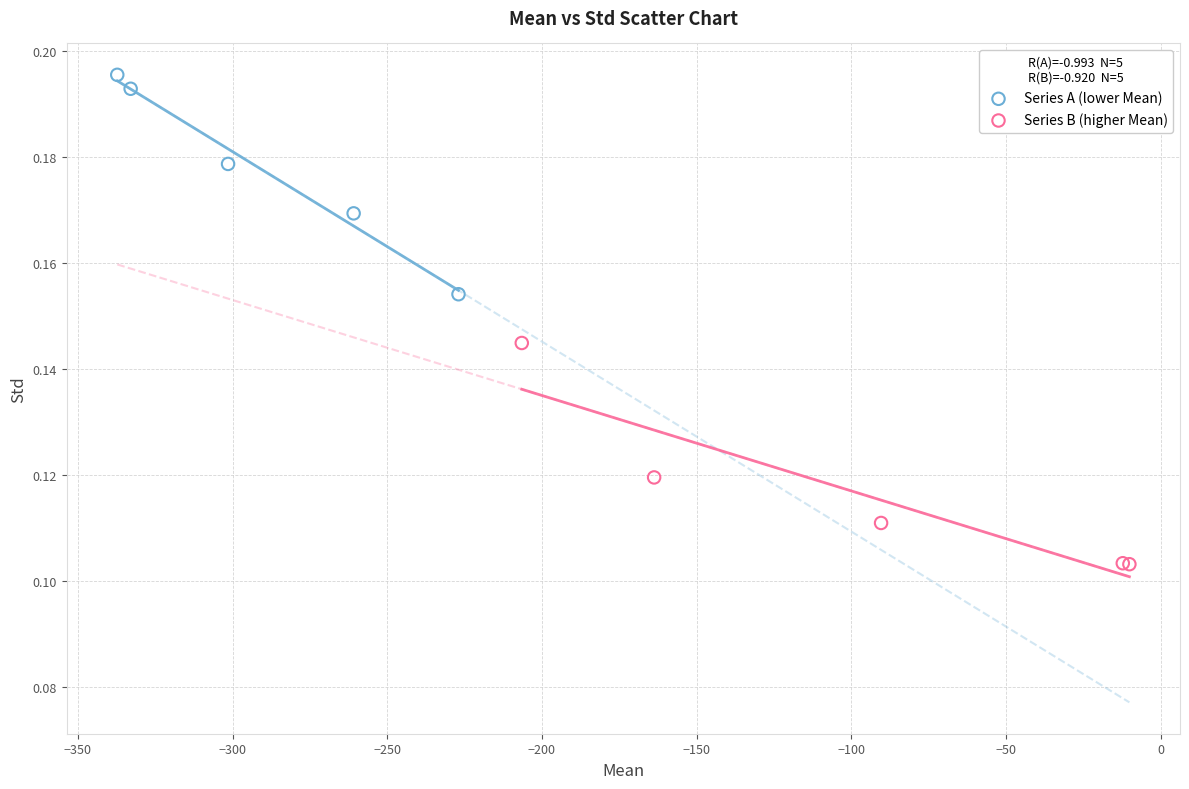

Which series contains the highest Y value?

Series A (lower Mean)